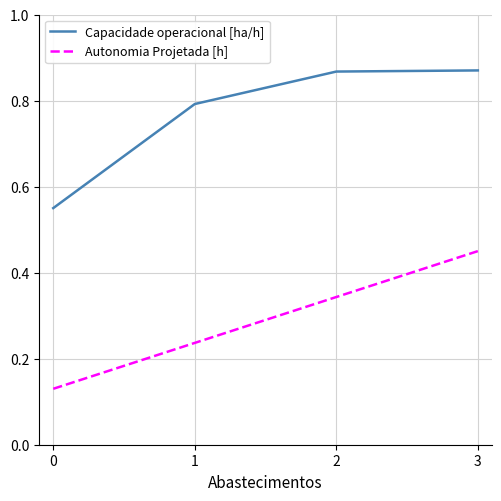

The Capacidade operacional [ha/h] series shows 0.3 at 1. True or false?

False